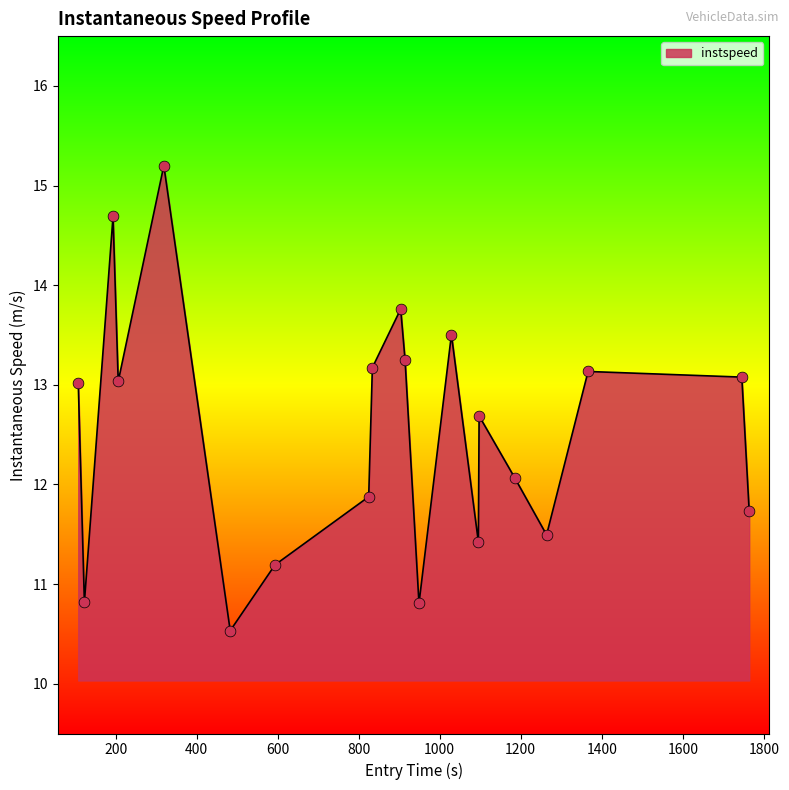

What is the difference between the maximum and minimum values?

4.7